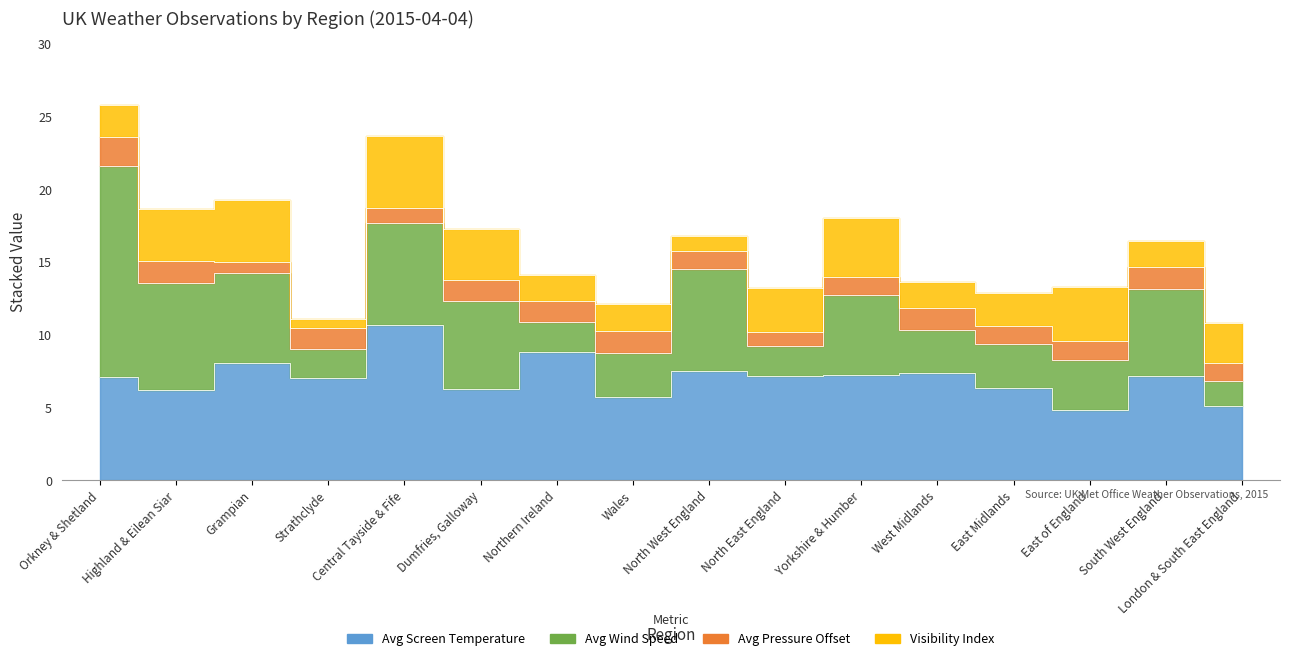

What are all the series names shown in the legend?

Avg Screen Temperature, Avg Wind Speed, Avg Pressure Offset, Visibility Index